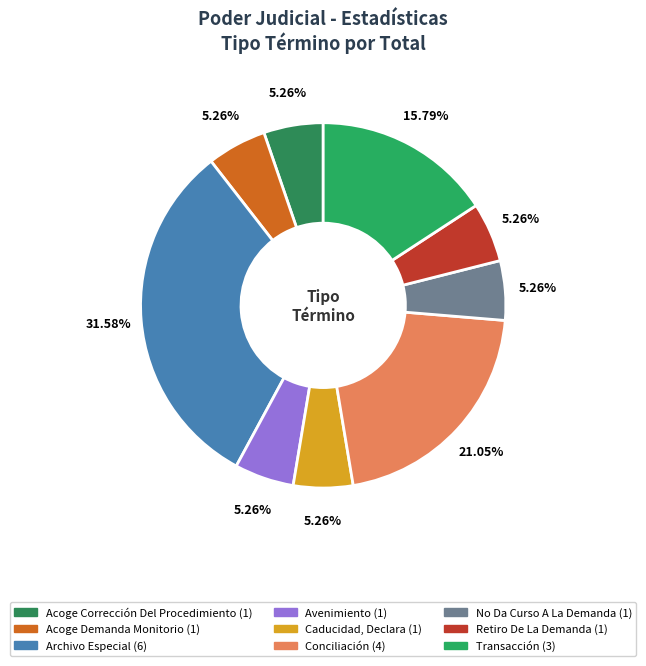

How many segments does this pie chart have?

9